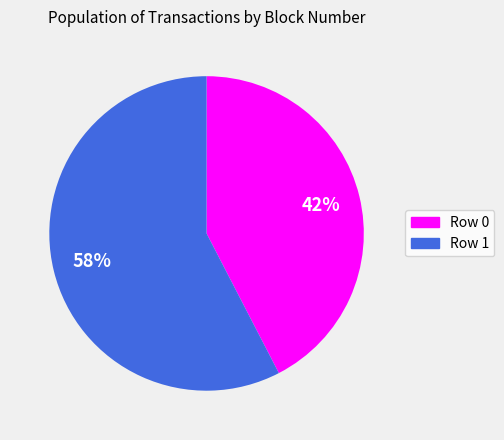

Which has a higher value, Row 0 or Row 1?

Row 1